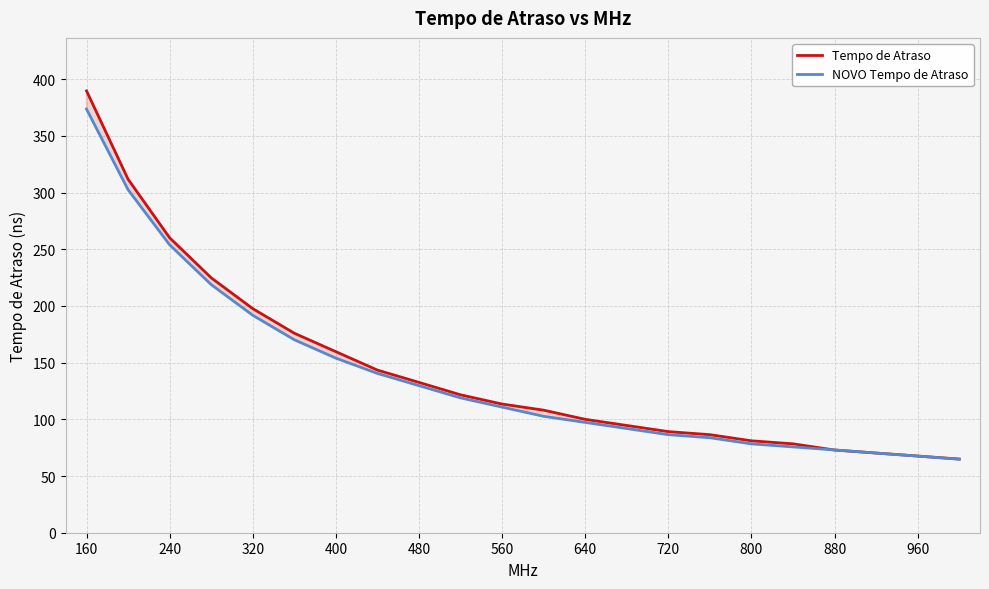

What is the highest value of the NOVO Tempo de Atraso series?

373.6